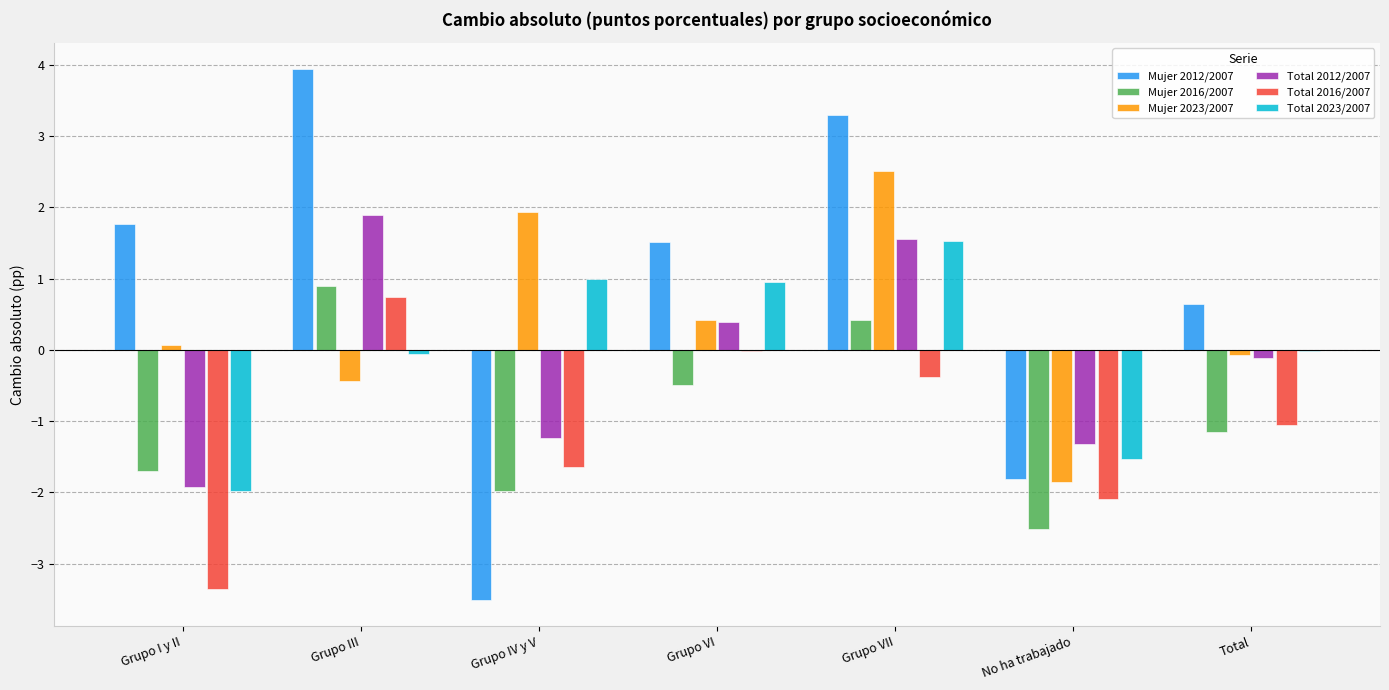

What is the average value of the Total 2012/2007 series?

-0.1